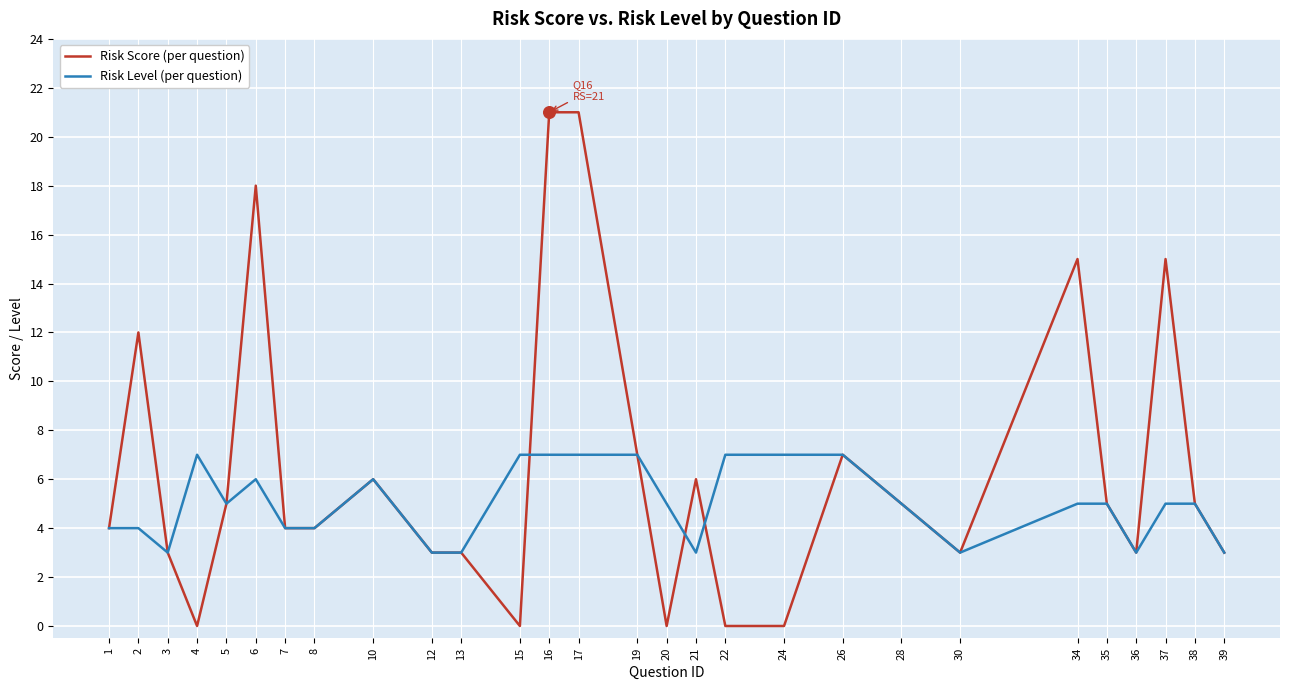

Which series has the widest spread of values?

Risk Score (per question)